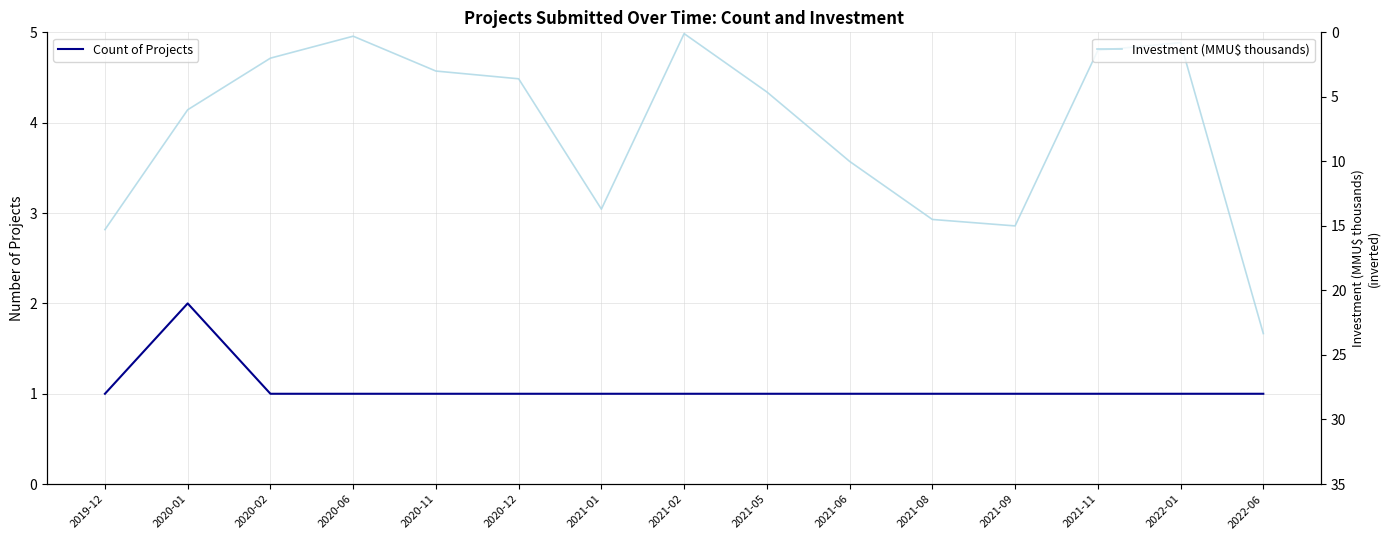

How many interior local valleys does the Investment (MMU$ thousands) series have?

3